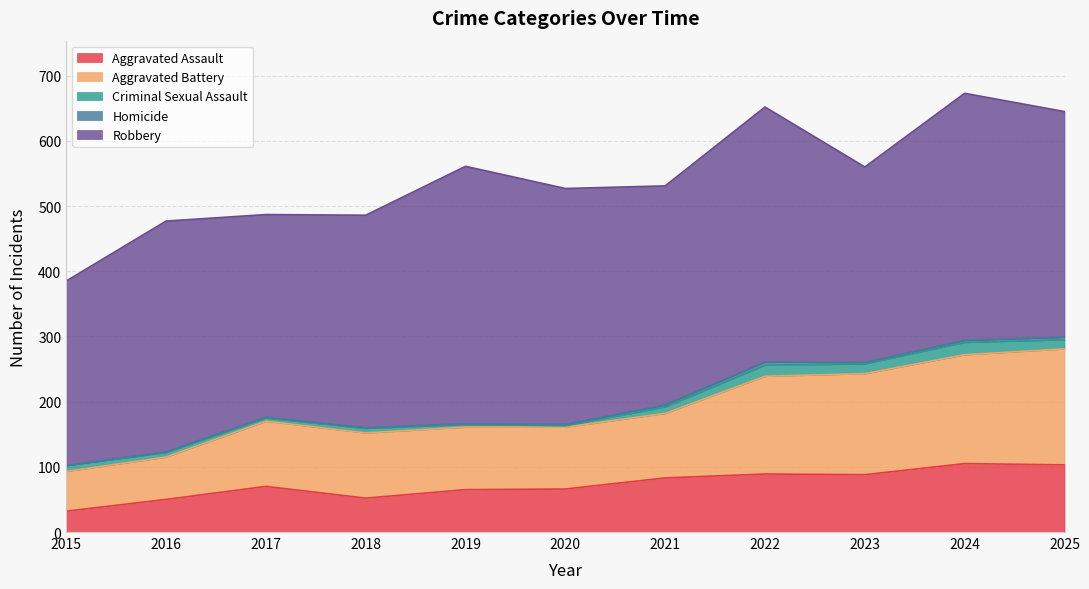

How many lines are shown in the chart?

5